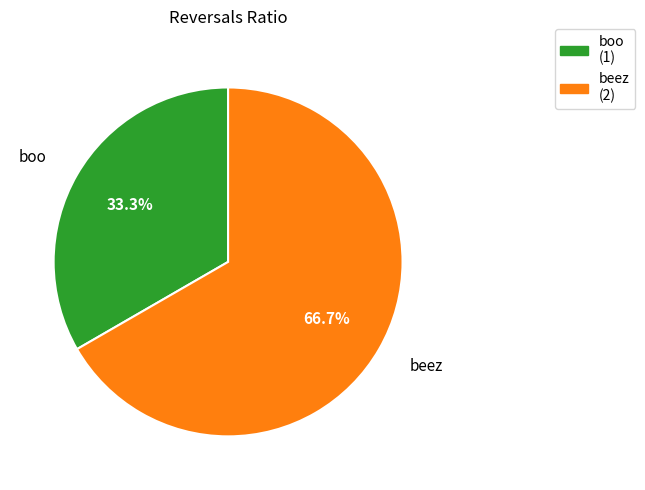

Which category accounts for the majority?

beez